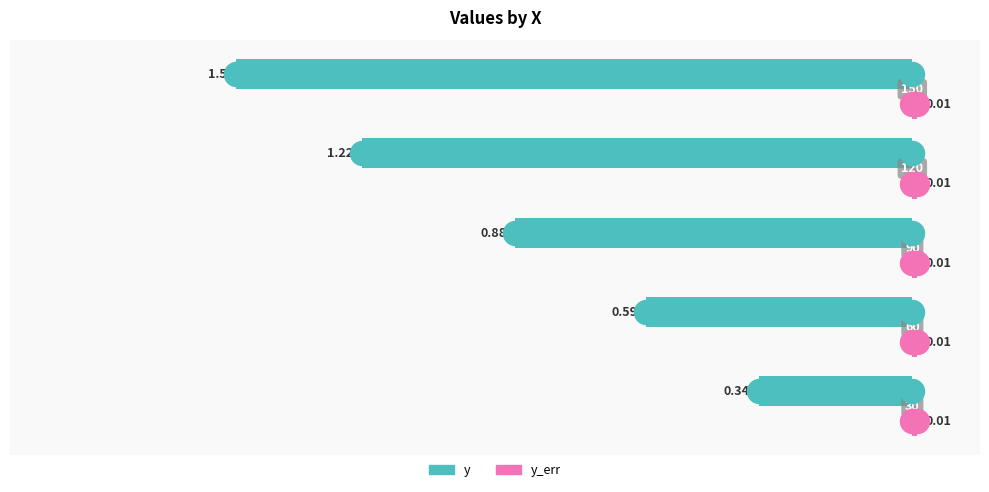

What are all the series names shown in the legend?

y, y_err